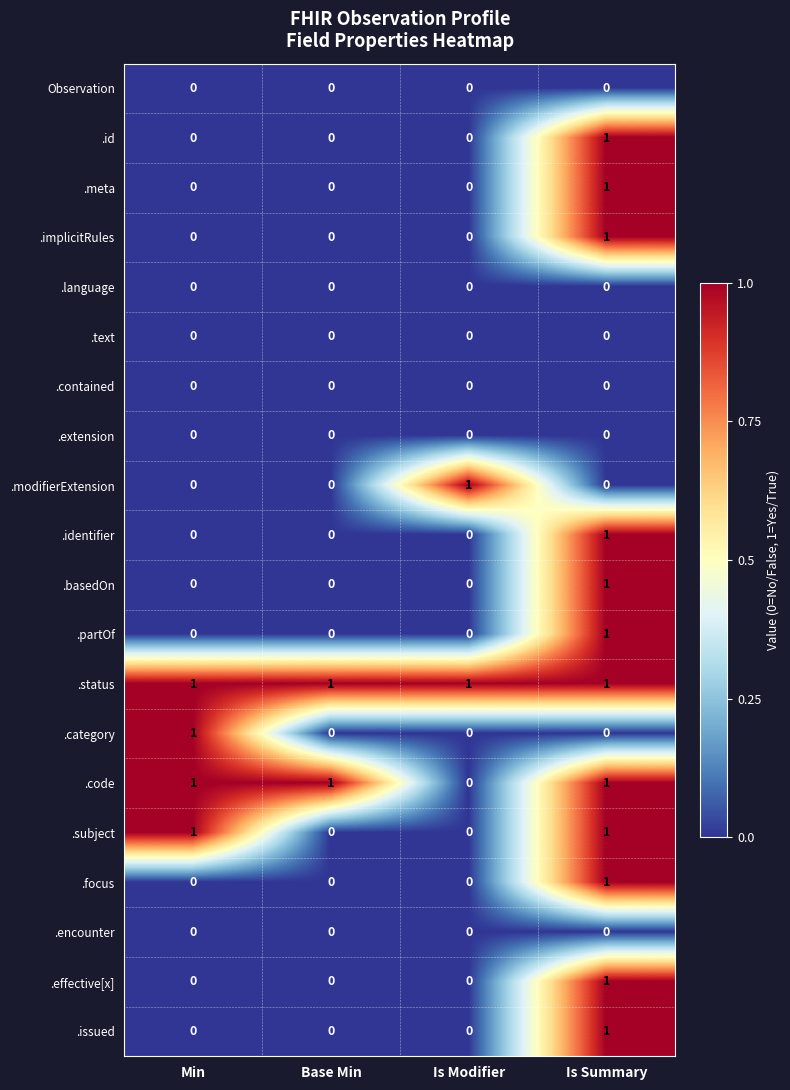

Which series has the largest total across all categories?

.status